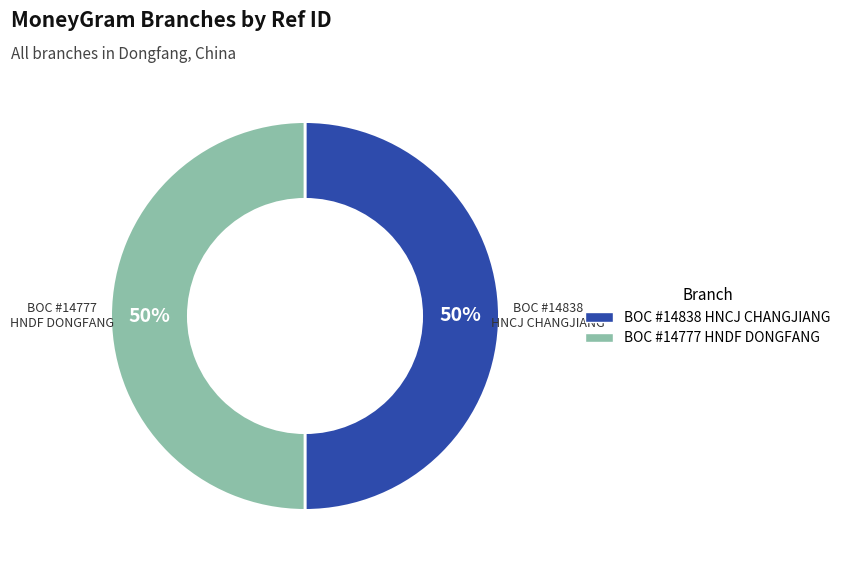

To the nearest percent, what is the average slice percentage?

50%